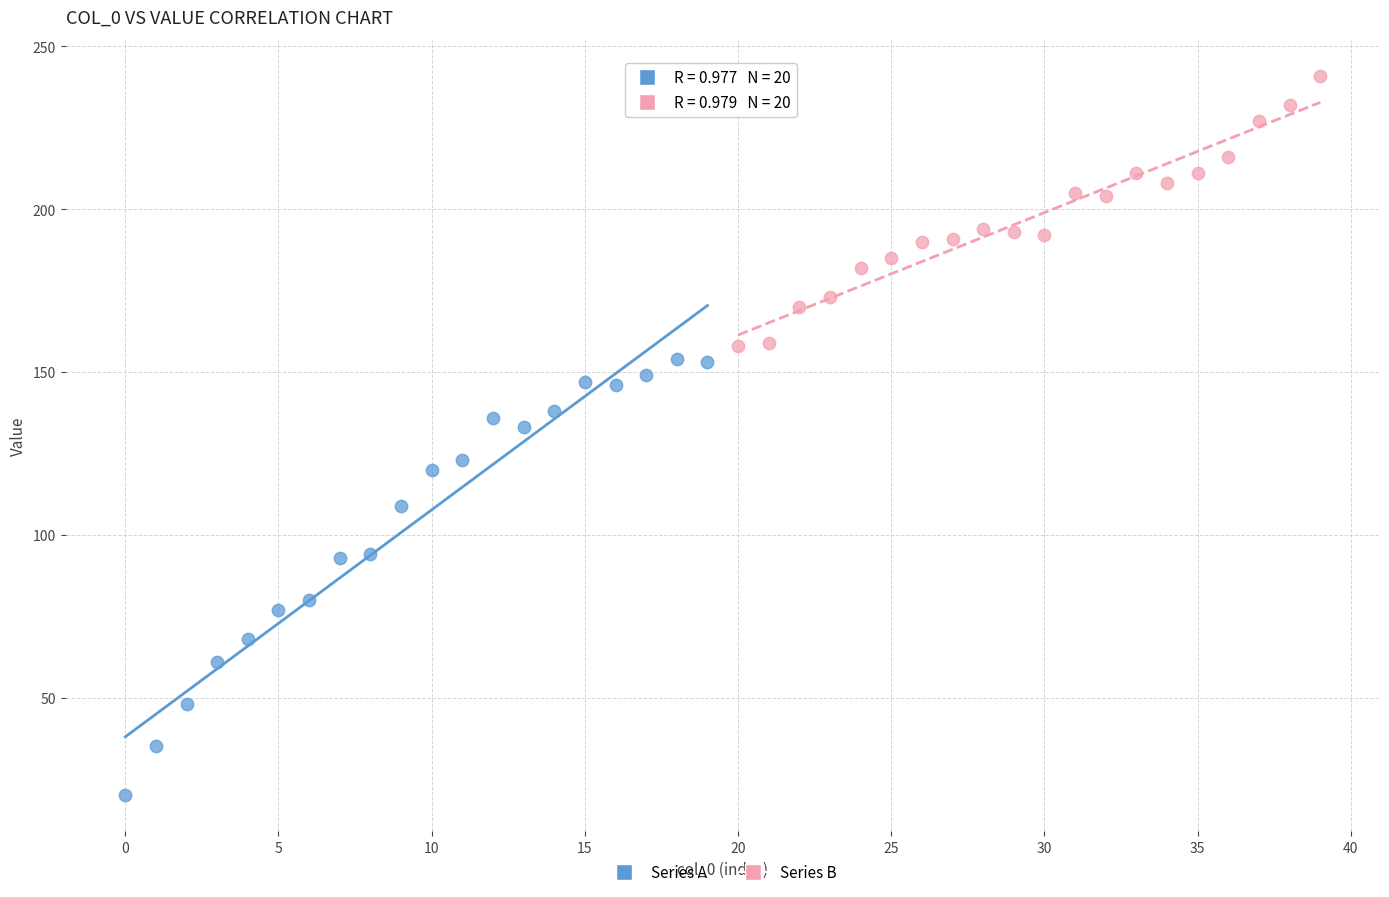

Which series contains the highest Y value?

Series B